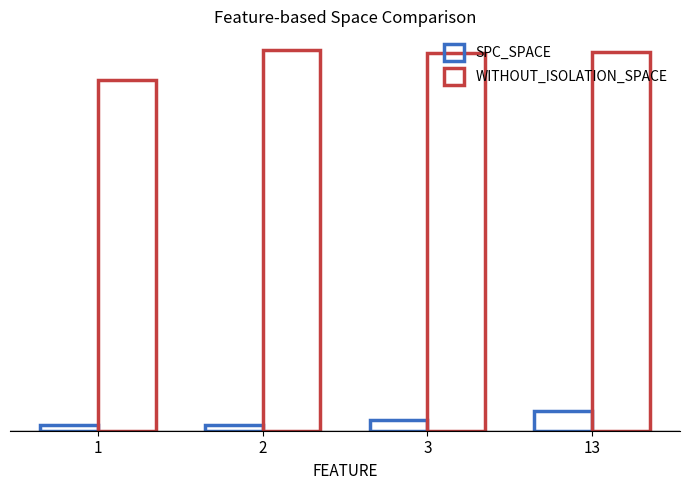

Does the chart contain stacked bars?

No